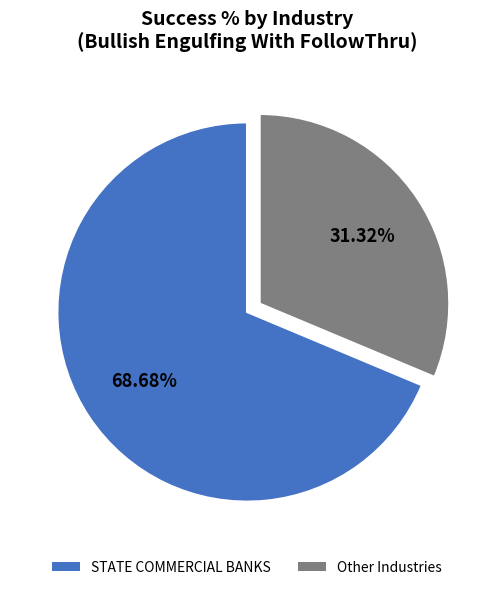

Count the number of slices in the pie.

2